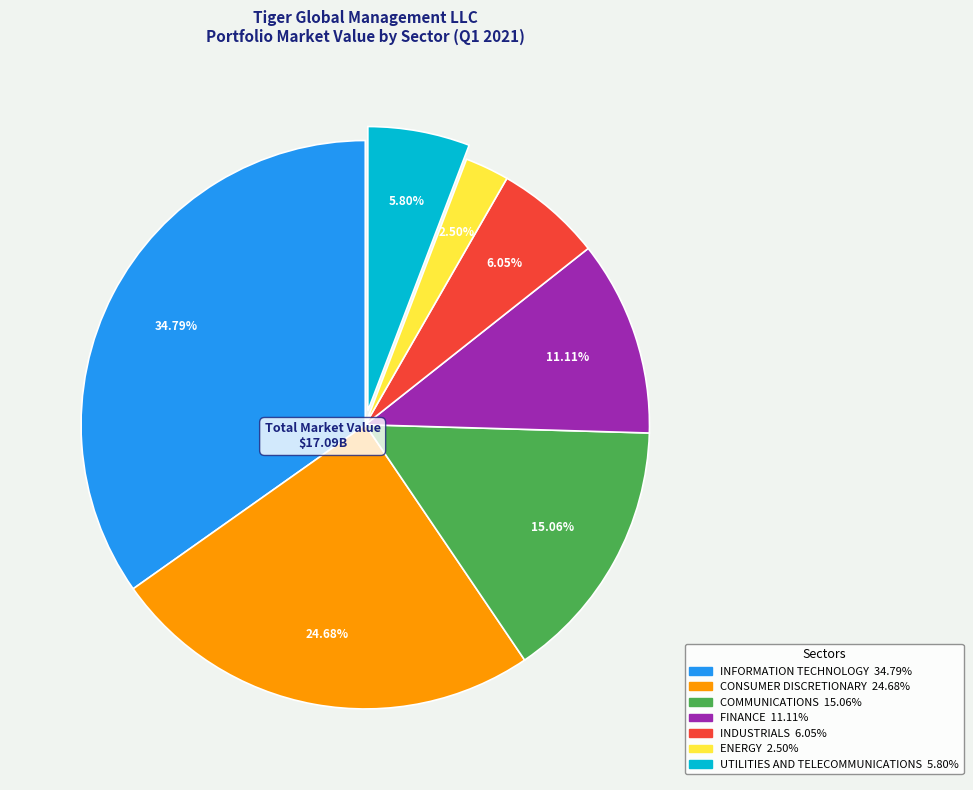

True or false: CONSUMER DISCRETIONARY accounts for 39% of the total.

False